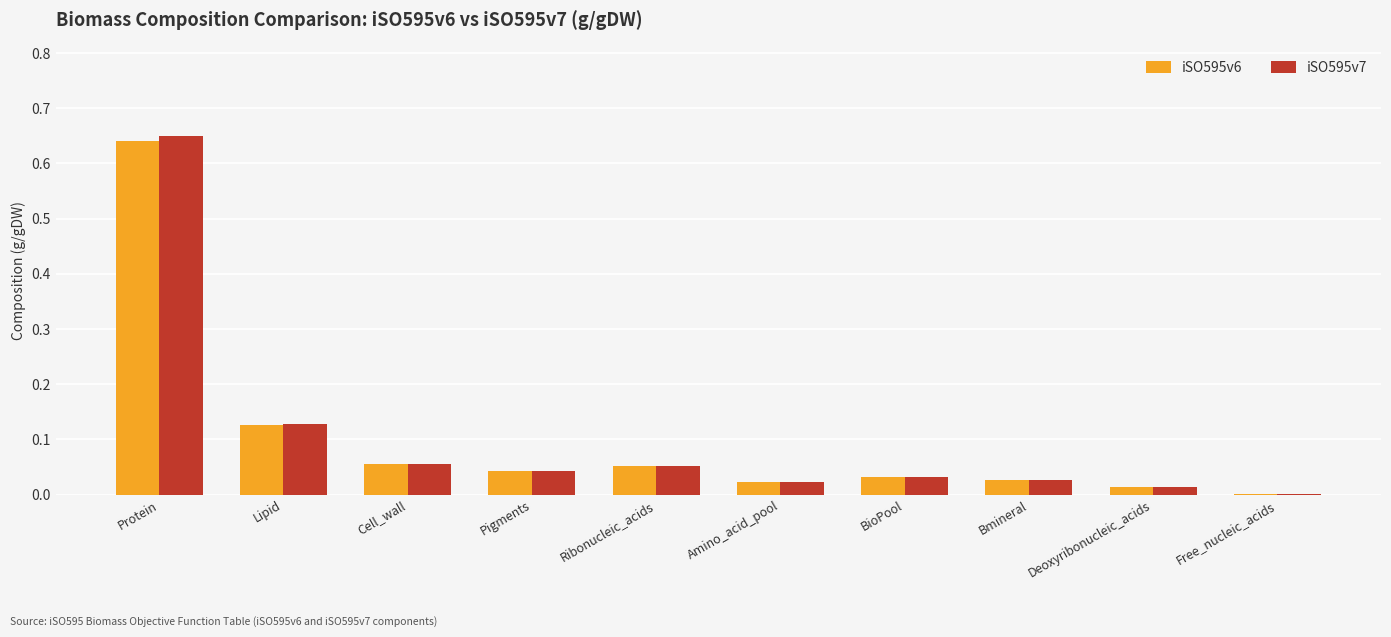

At which label does iSO595v6 reach its peak?

Protein